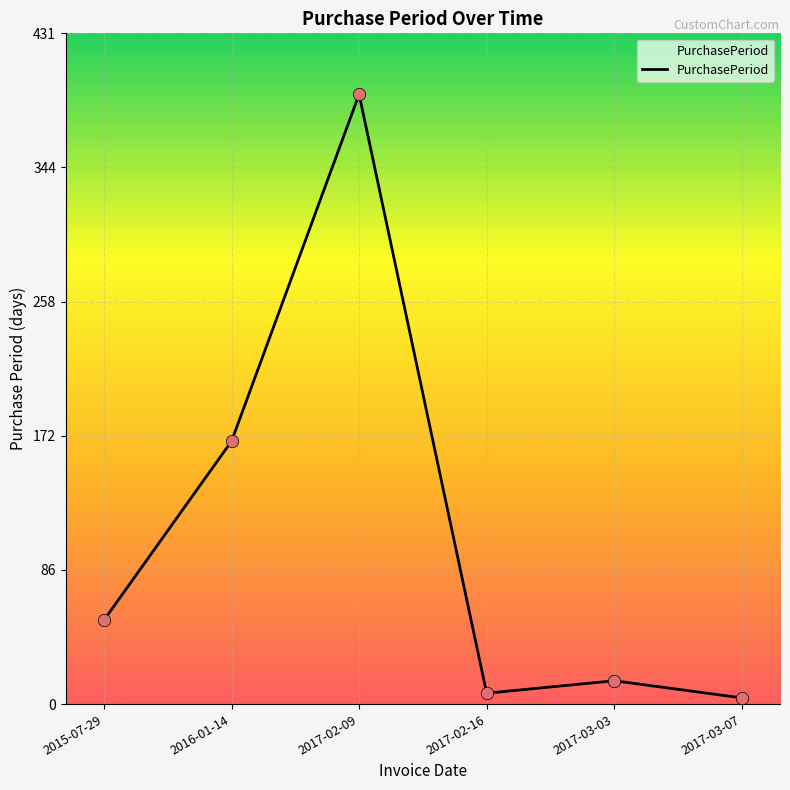

Between 2017-02-09 and 2017-03-03, which is larger?

2017-02-09